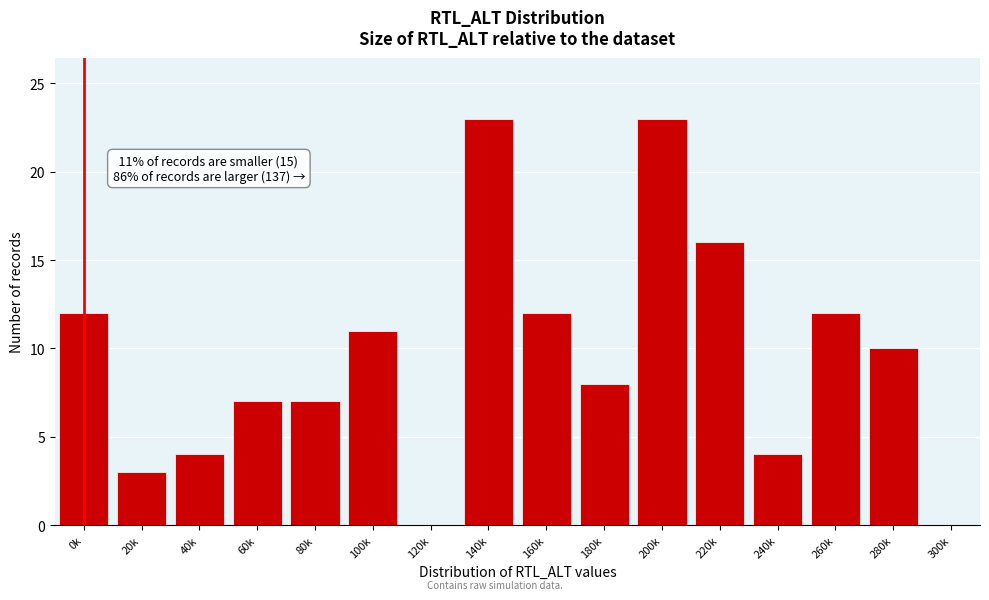

Reading right to left, list all the values displayed in this chart.

300k=0	280k=10	260k=12	240k=4	220k=16	200k=23	180k=8	160k=12	140k=23	120k=0	100k=11	80k=7	60k=7	40k=4	20k=3	0k=12